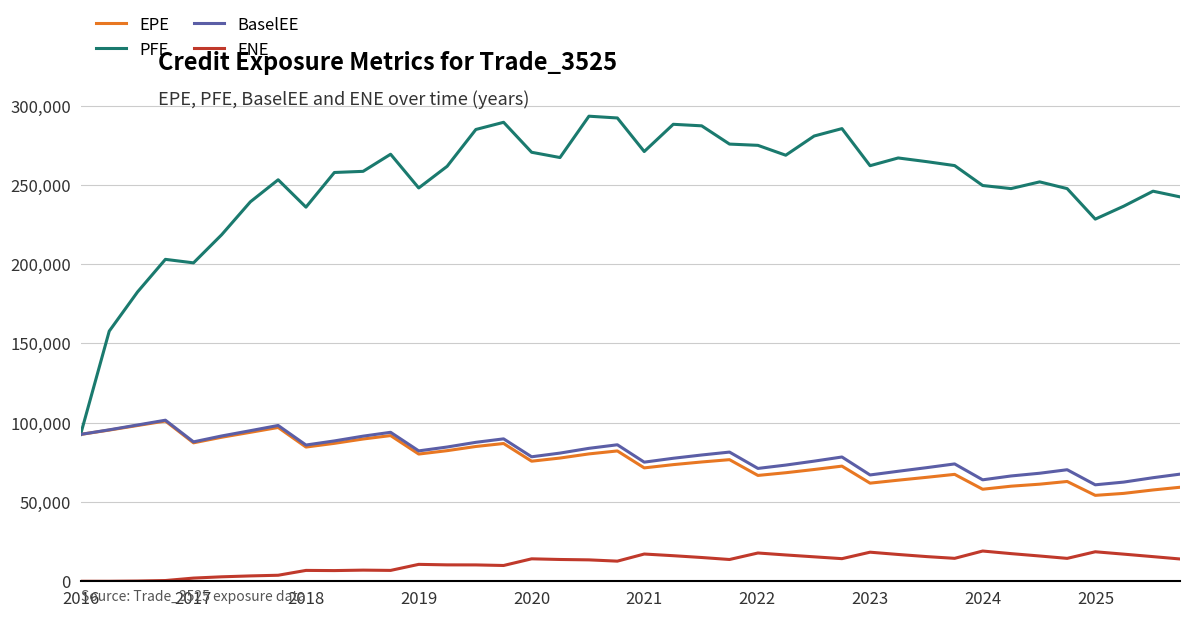

True or false: ENE and BaselEE cross at least once.

False